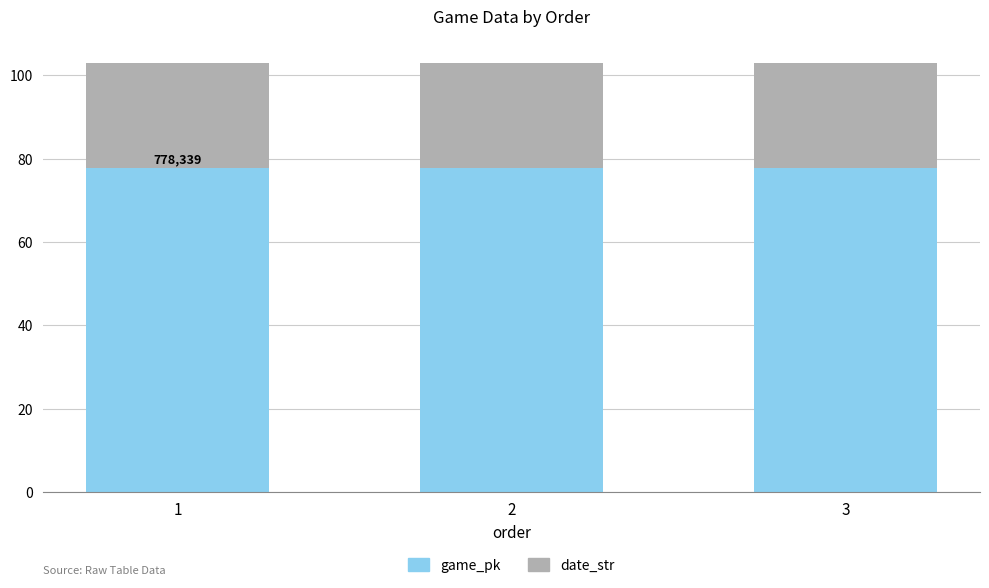

What is the sum of all game_pk values?

233.5